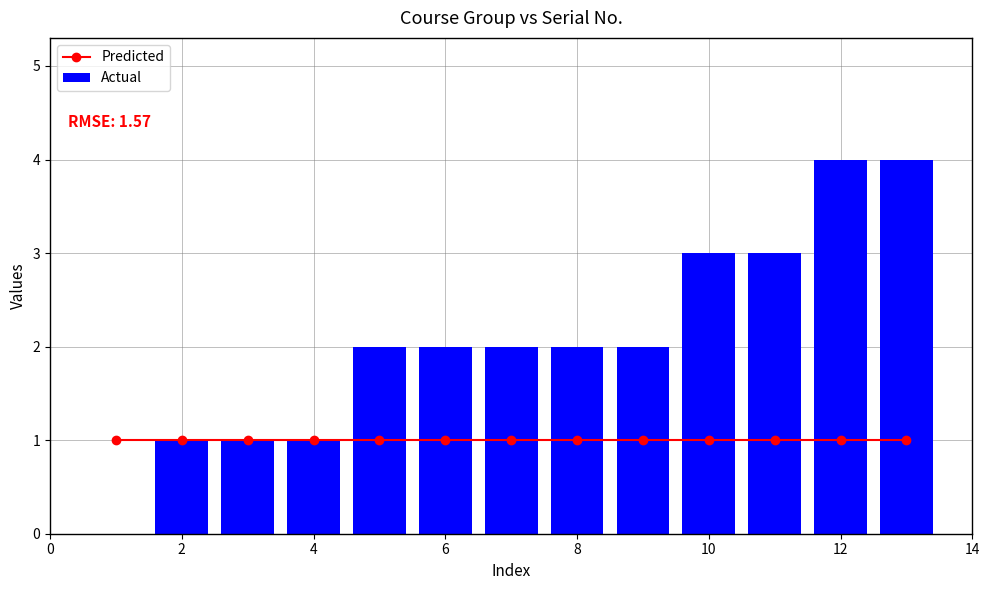

Rank the series by their maximum value, from highest to lowest.

Actual, Predicted